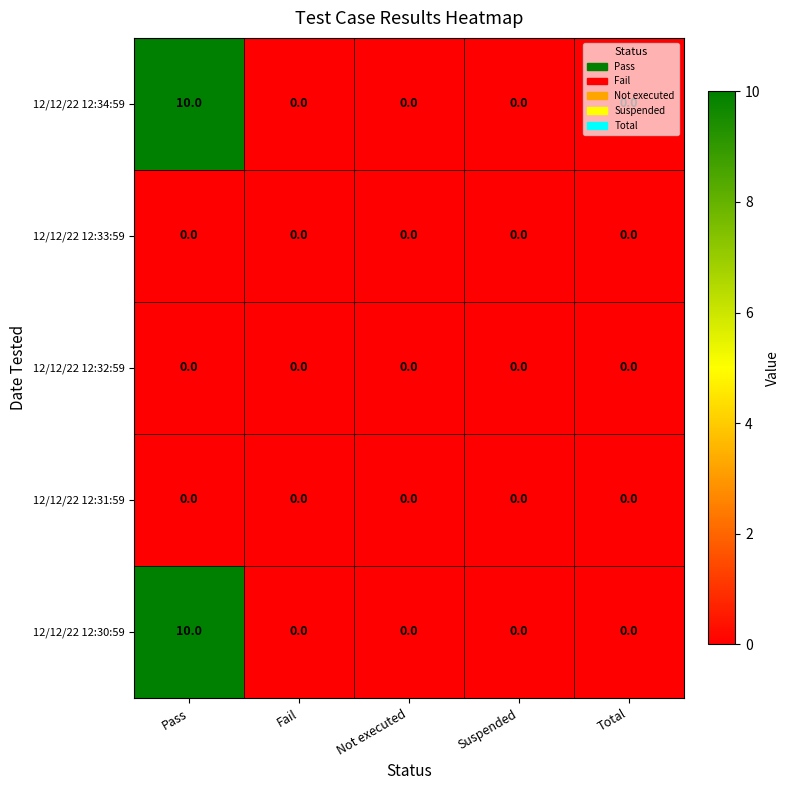

Is it true that 12/12/22 12:34:59 equals 0 at Suspended?

True